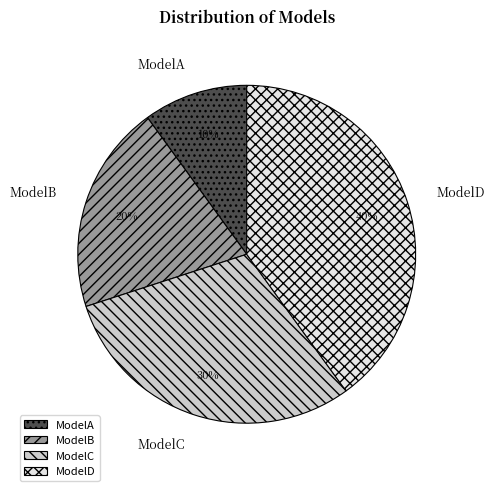

Count the number of slices in the pie.

4